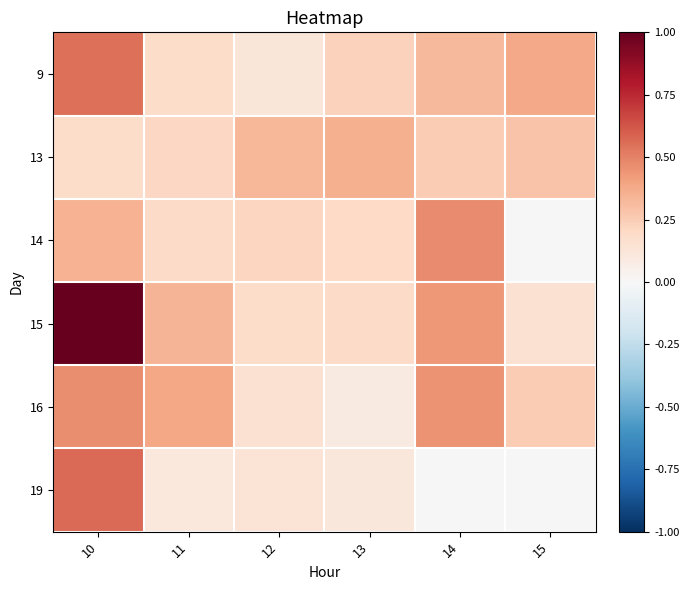

Reading left to right, what are all the values shown in this chart?

9: 10=0.5	11=0.2	12=0.1	13=0.2	14=0.3	15=0.4
13: 10=0.2	11=0.2	12=0.3	13=0.4	14=0.3	15=0.3
14: 10=0.3	11=0.2	12=0.2	13=0.2	14=0.5	15=0.0
15: 10=1.0	11=0.3	12=0.2	13=0.2	14=0.4	15=0.2
16: 10=0.5	11=0.4	12=0.1	13=0.1	14=0.5	15=0.3
19: 10=0.6	11=0.1	12=0.1	13=0.1	14=0.0	15=0.0